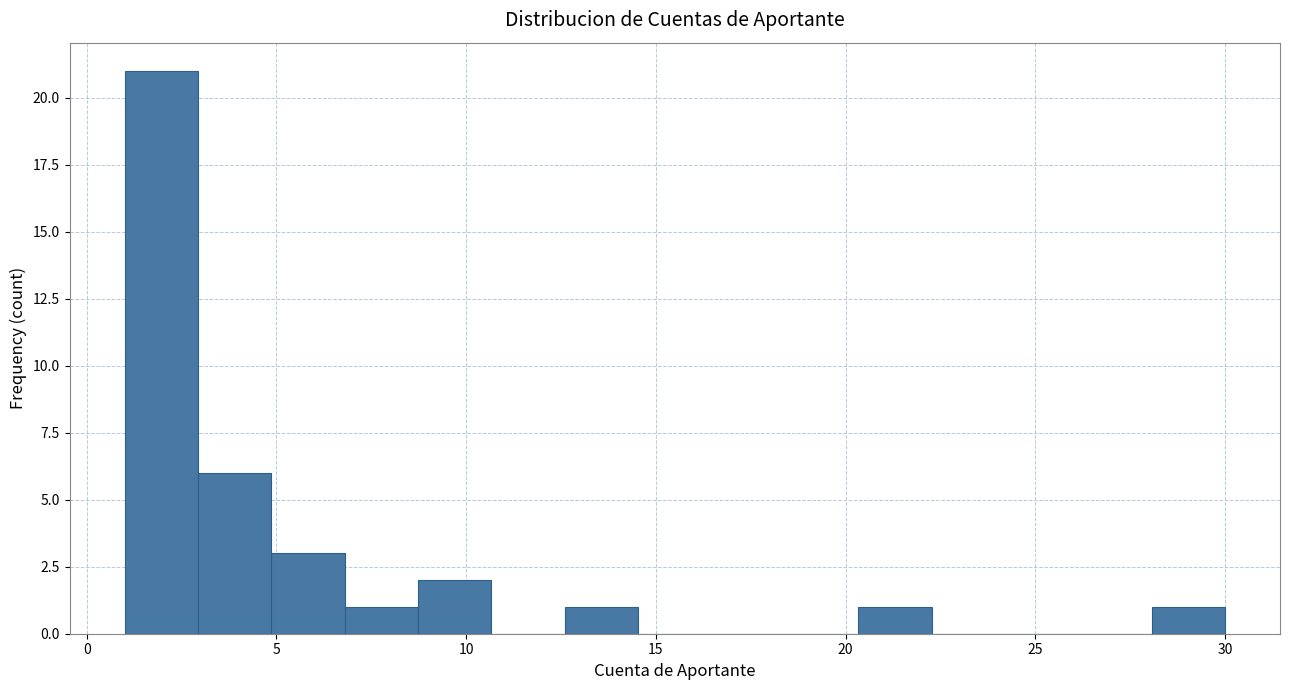

Around what value on the x-axis is the tallest bar? Give the approximate position of its centre, as read against the axis.

2.0